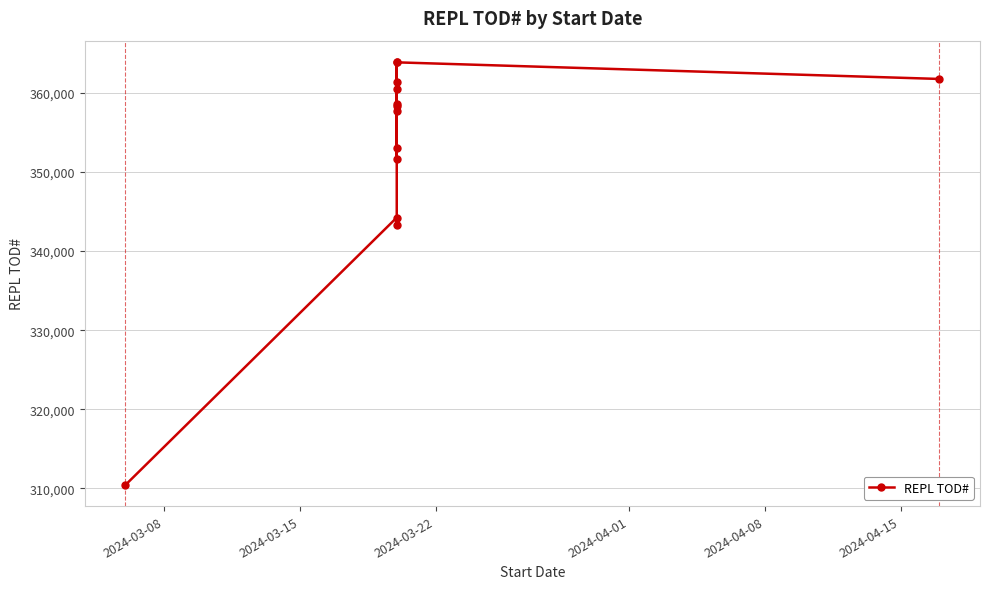

What is the value of the 13th point from the left?

361786